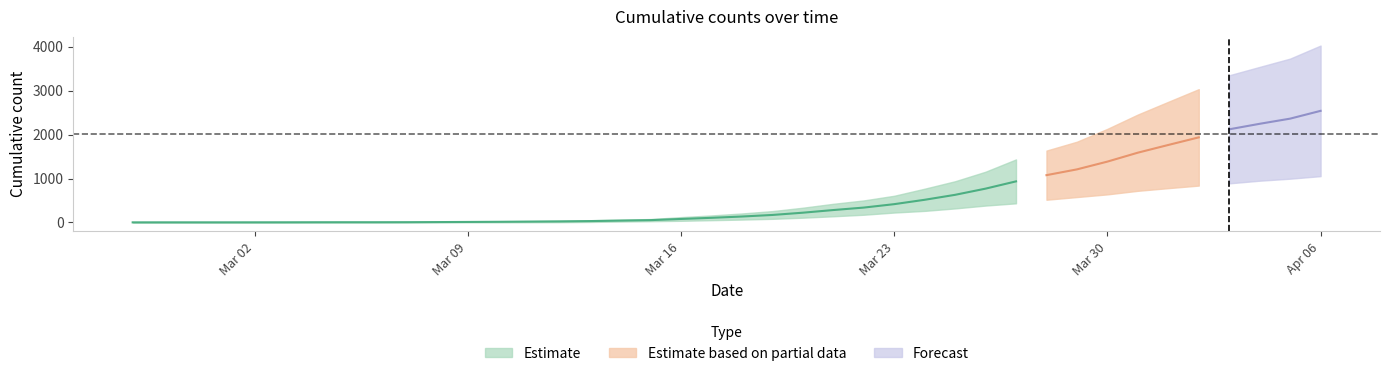

What is the label of the 39th point from the right?

2020-02-28